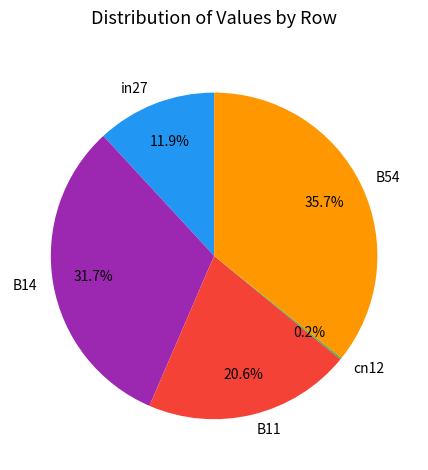

Do in27 and B14 together represent more than half of the pie?

No